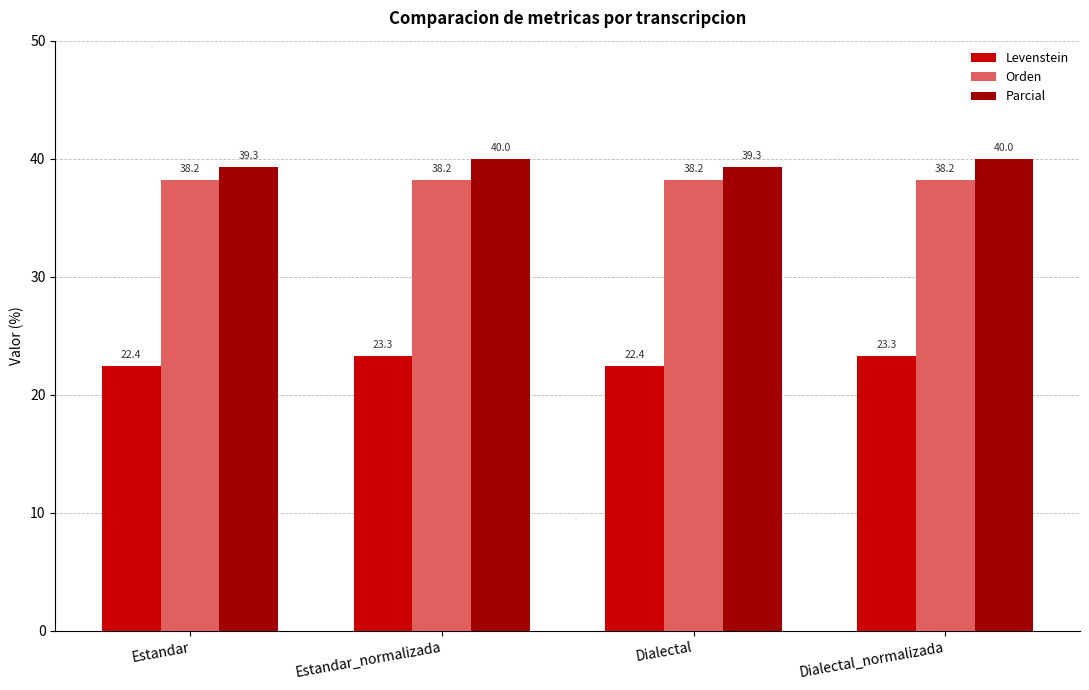

Rank the series by their maximum value, from lowest to highest.

Levenstein, Orden, Parcial